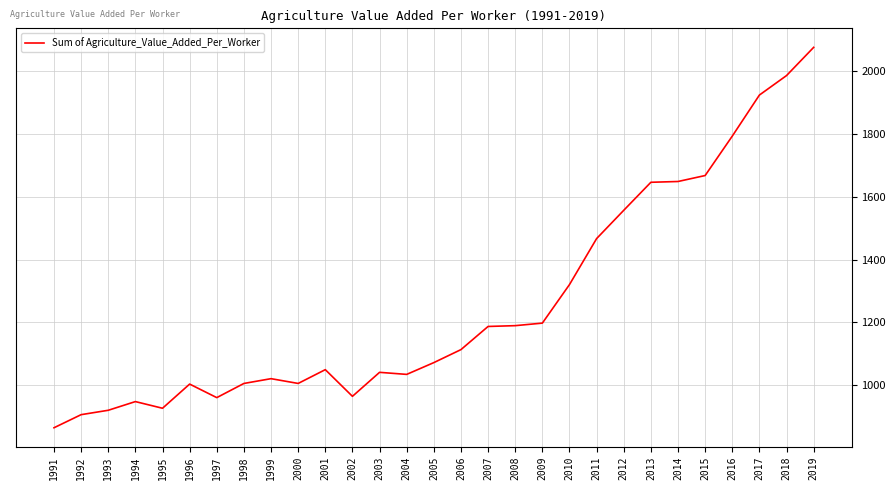

Where is the data nearest to the value 1470?

2011